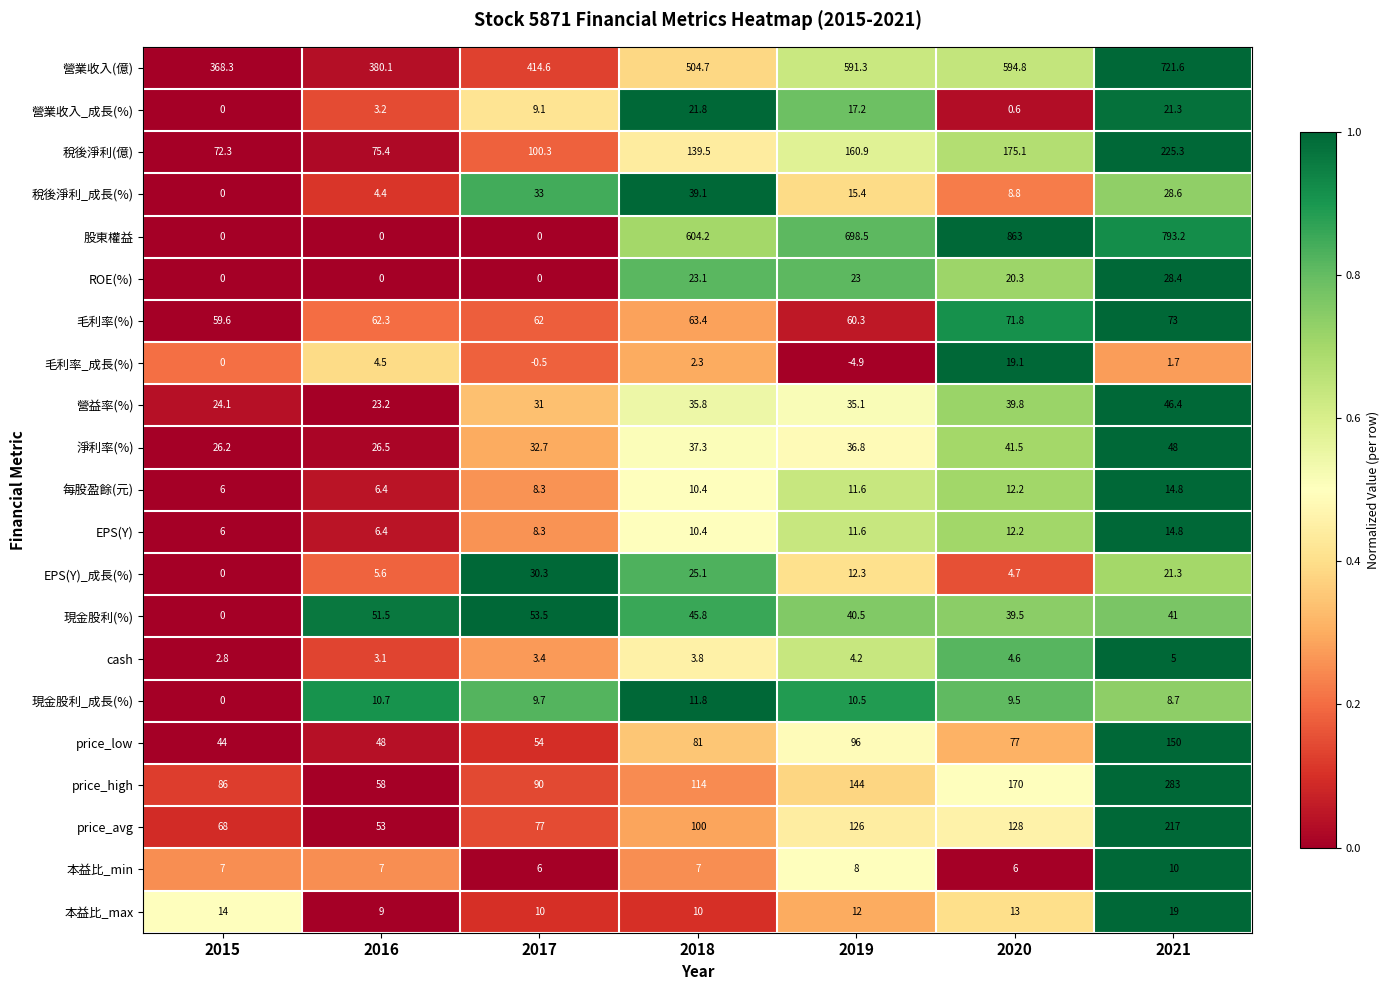

How many data points in cash are less than 3?

1